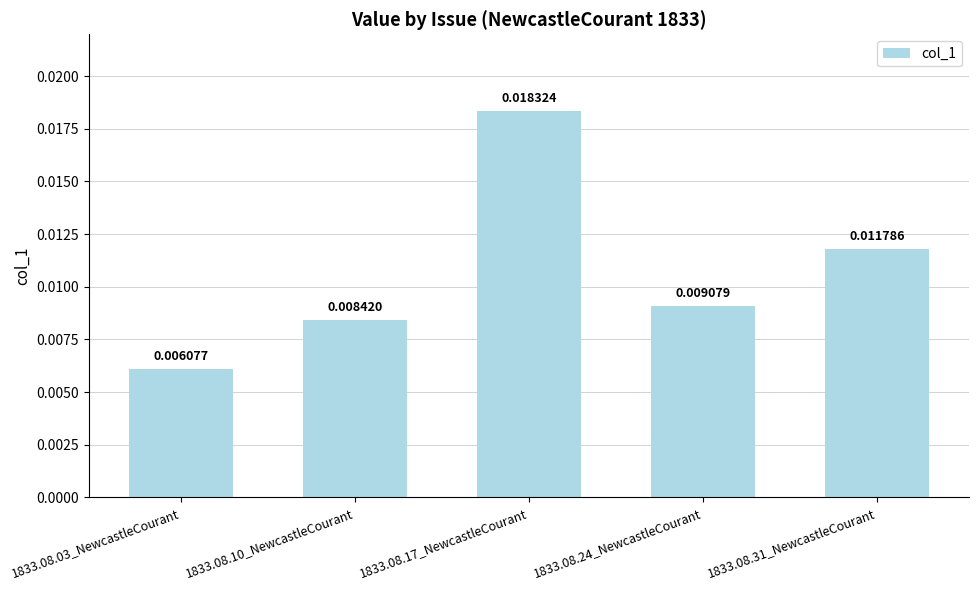

How many bars are there in total?

5